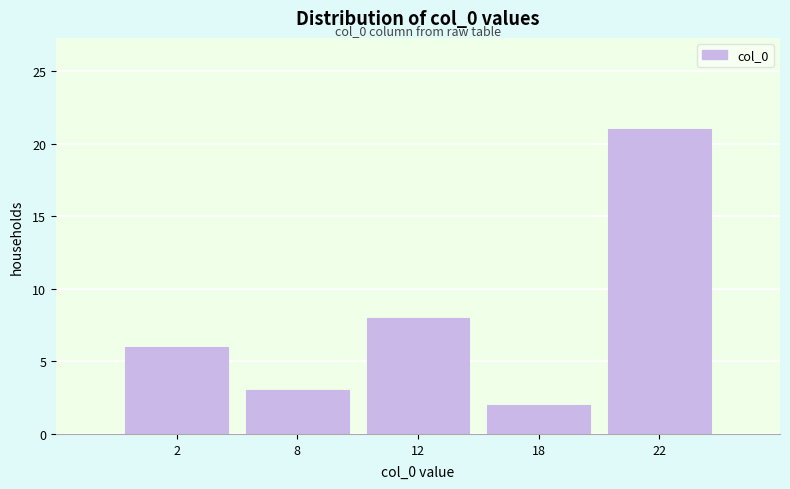

Reading left to right, extract all data points from this chart.

6	3	8	2	21